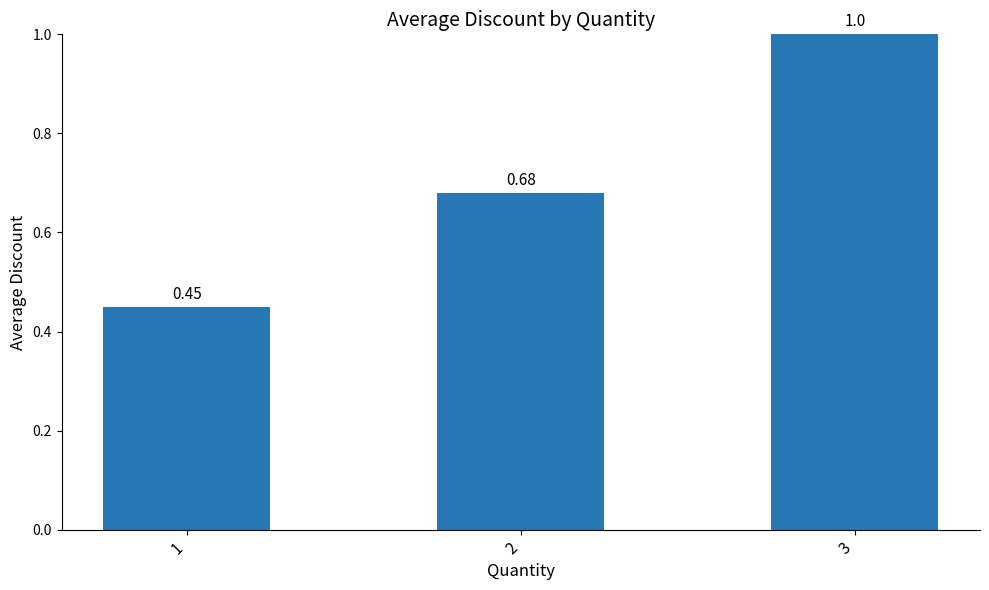

Count the values in the range 0 to 1.

3